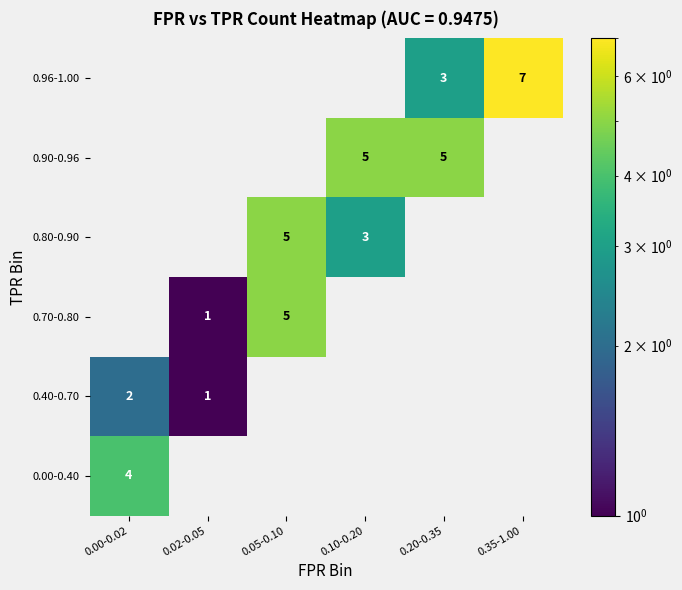

The 0.70-0.80 series shows 8 at 0.05-0.10. True or false?

False